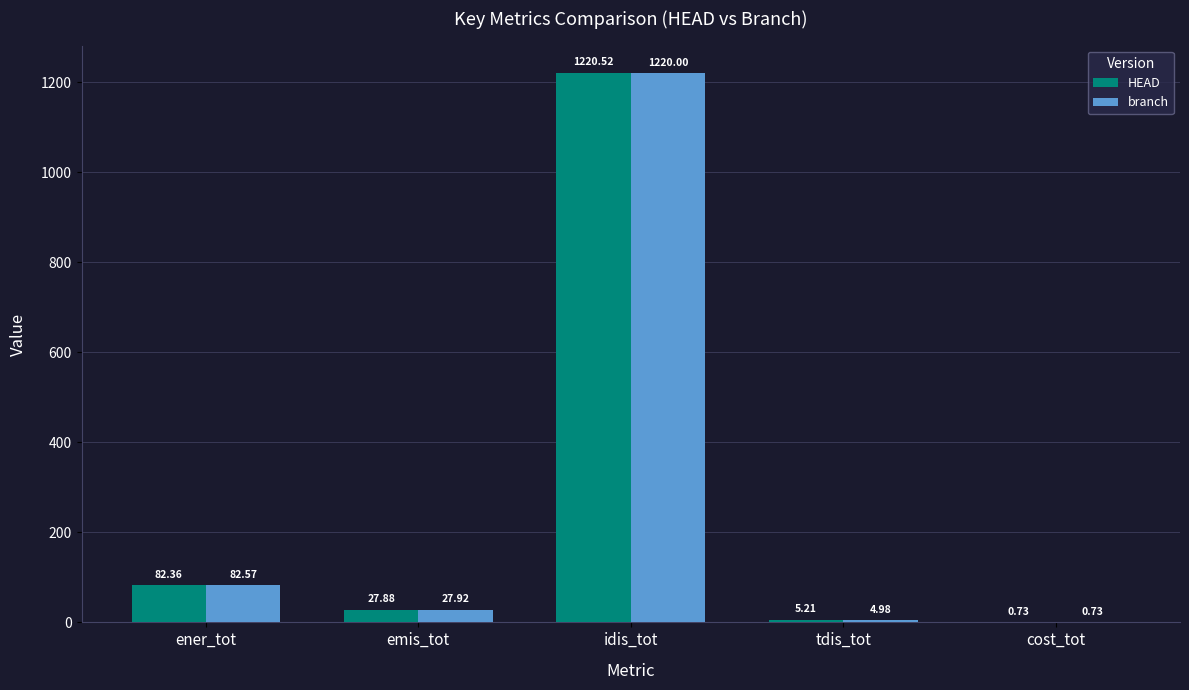

Where is HEAD nearest to the value 610?

ener_tot